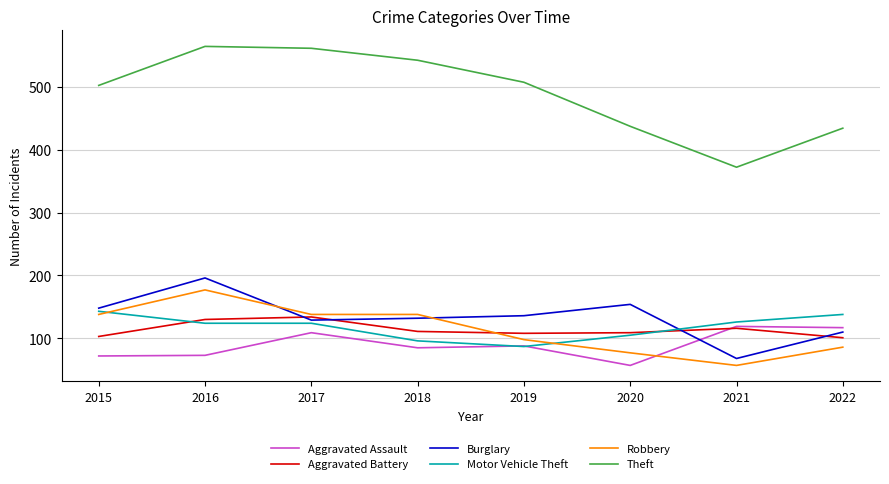

What is the minimum value shown in the chart?

57